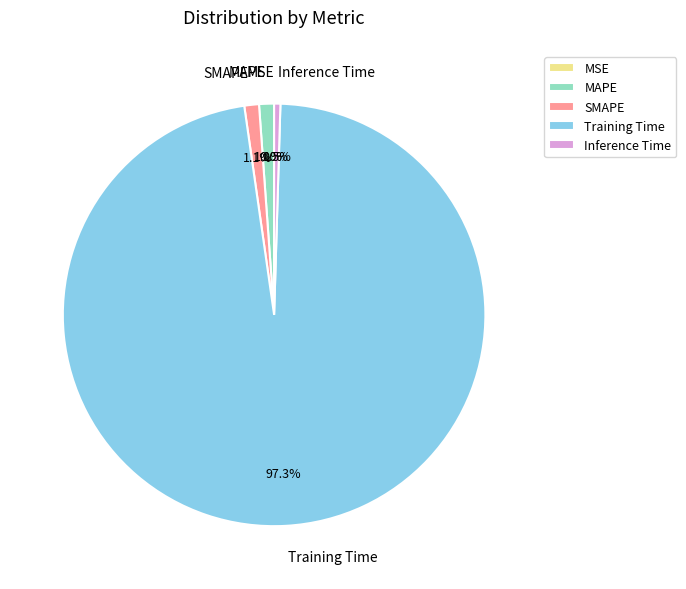

Which slice represents more than half of the pie?

Training Time